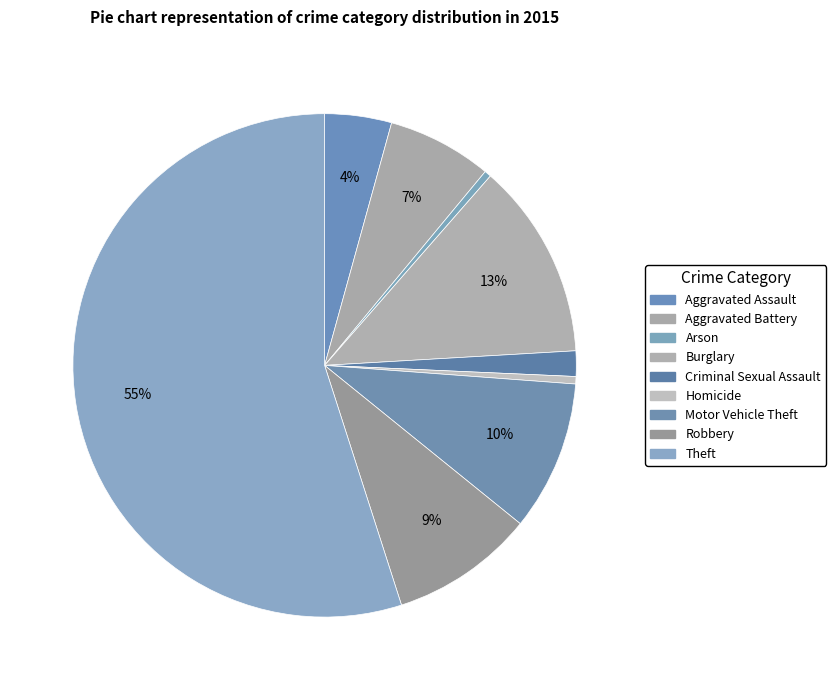

How many slices are in this pie chart?

9